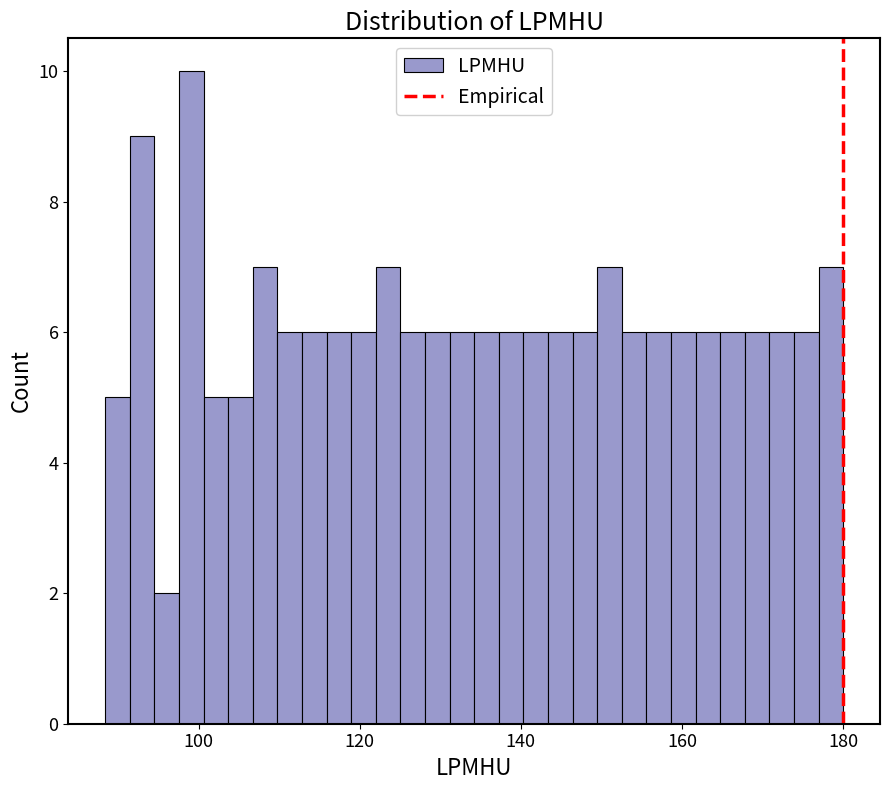

Around what value on the x-axis is the tallest bar? Give the approximate position of its centre, as read against the axis.

100